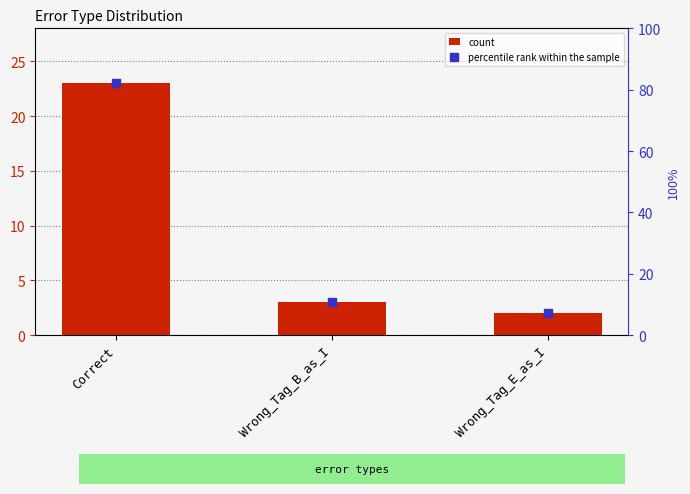

At how many categories does at least one series exceed 71?

1